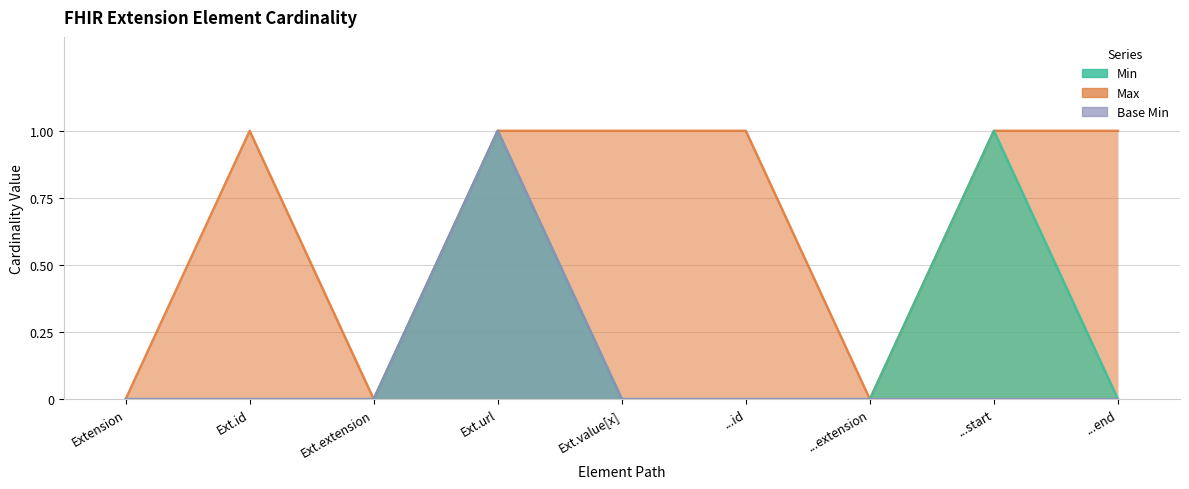

At which label is Min closest to 0?

Extension